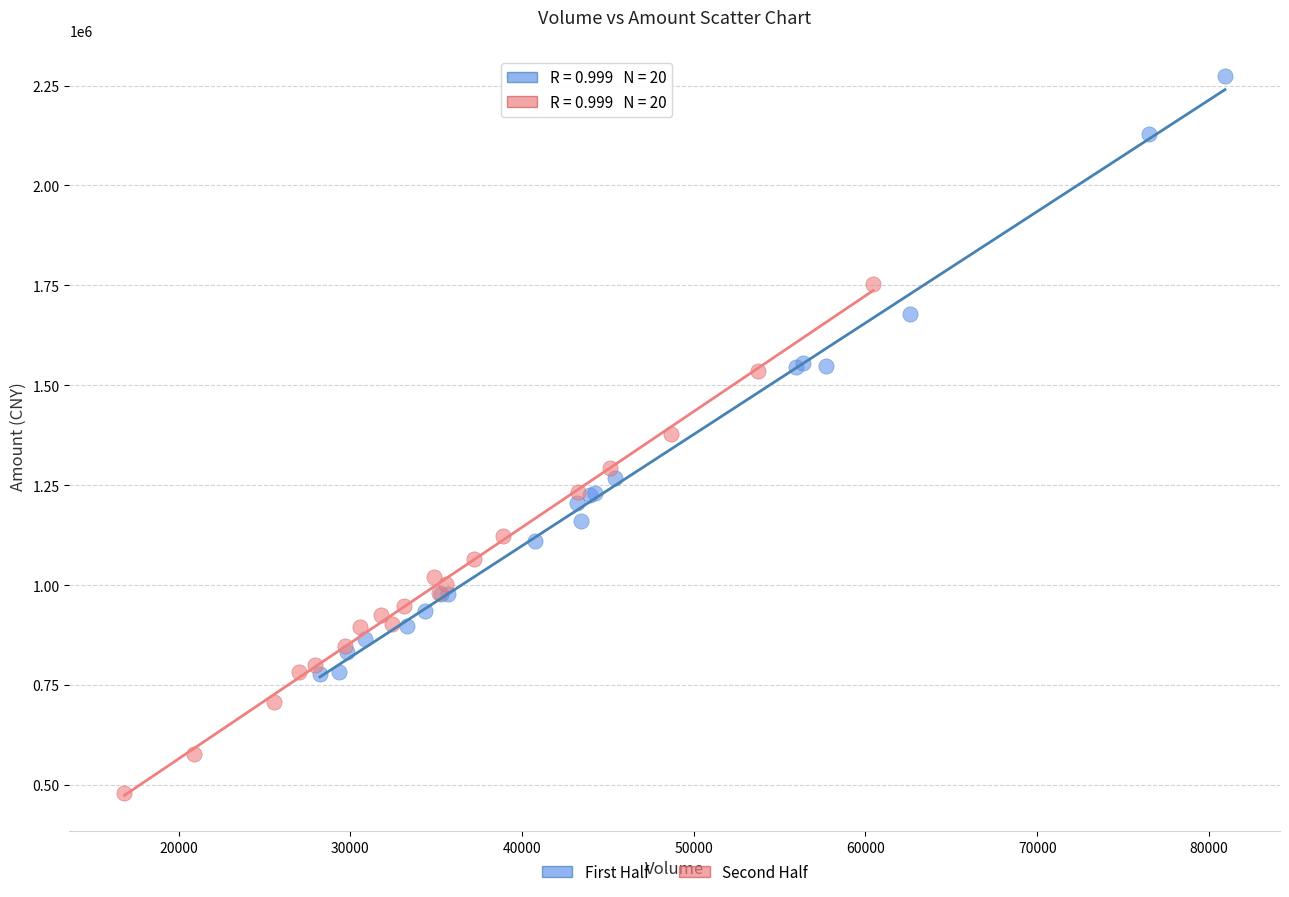

Which series reaches the minimum Y coordinate?

Second Half